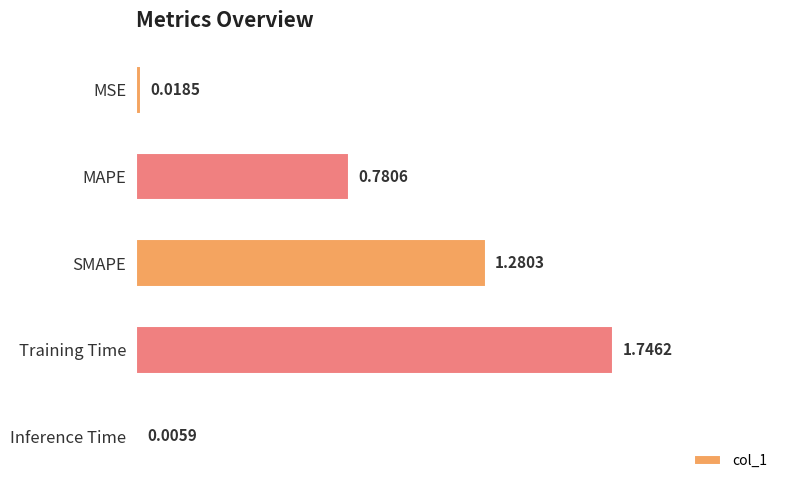

At which category does the chart reach its peak across all series?

Training Time